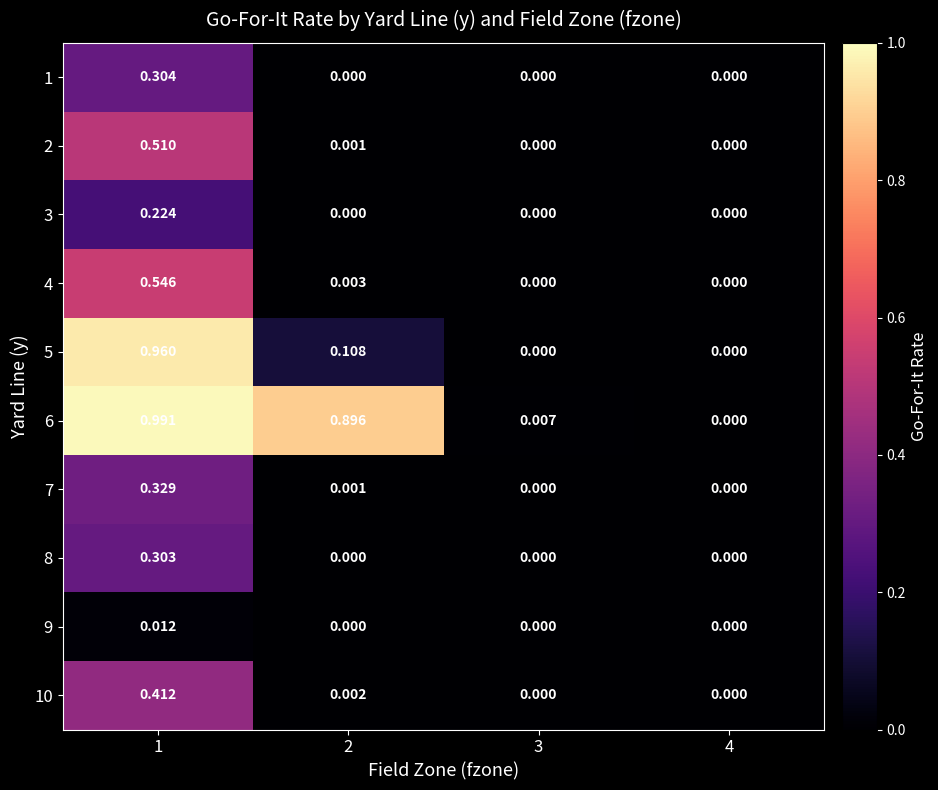

Is the value of 6 at 3 greater than the value of 5 at 4?

Yes